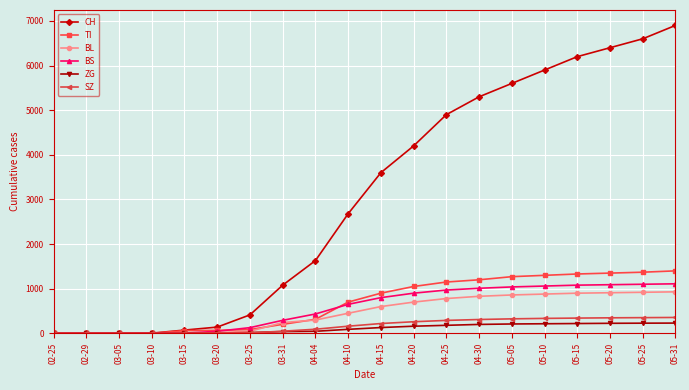

How many lines are shown in the chart?

6